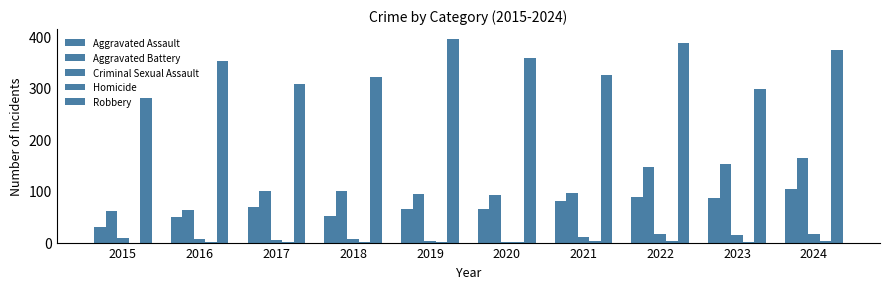

The value of Robbery at 2019 is 655. True or false?

False